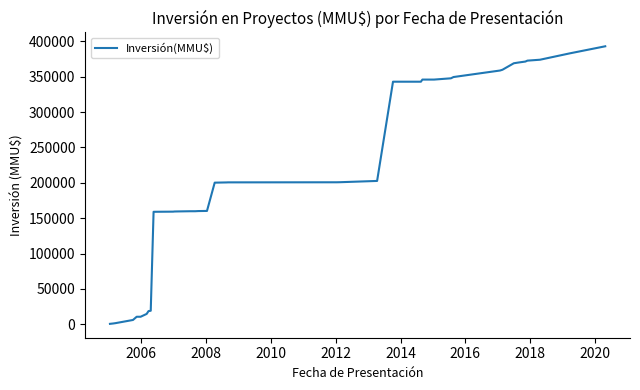

What is the difference between the maximum and minimum values?

392694